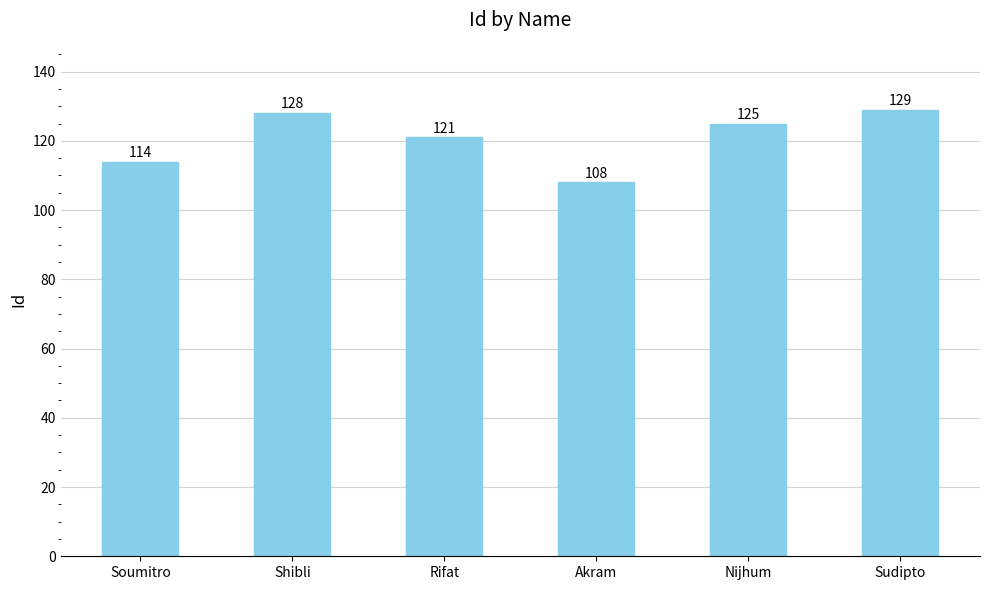

Reading left to right, list all the values displayed in this chart.

Soumitro=114	Shibli=128	Rifat=121	Akram=108	Nijhum=125	Sudipto=129